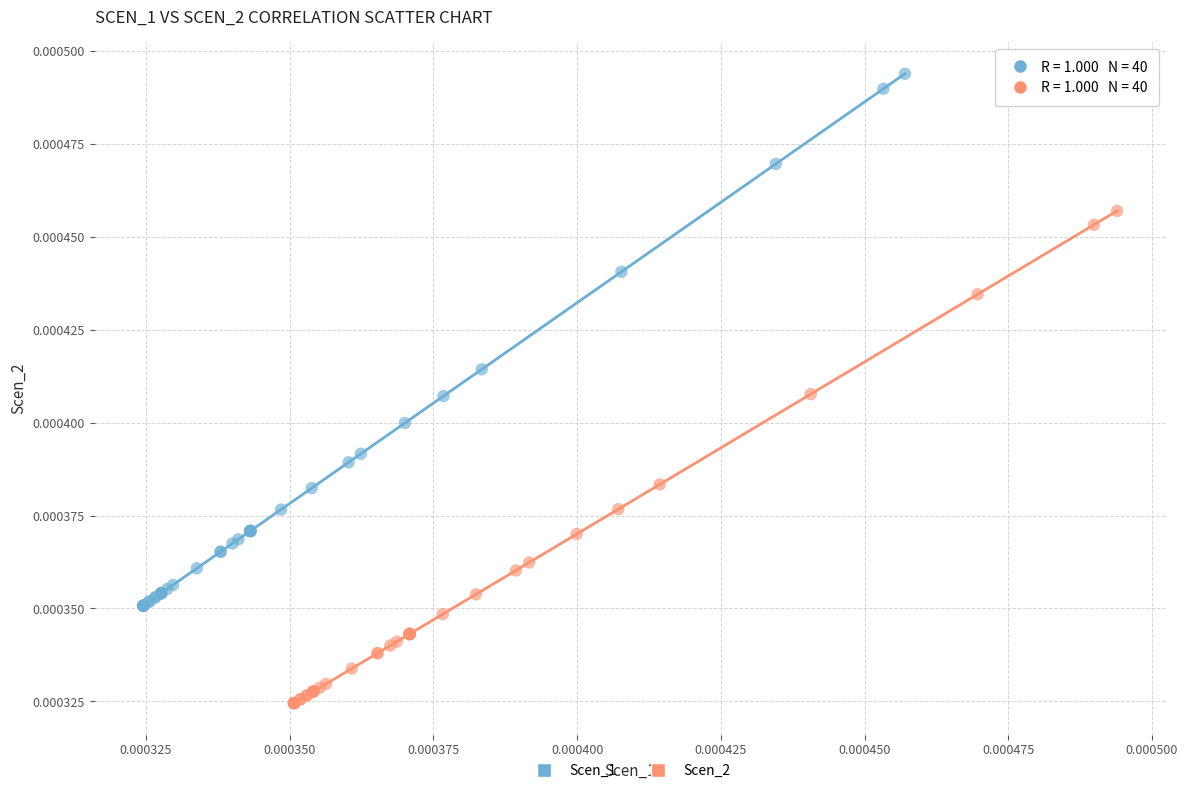

Which series contains the highest Y value?

Scen_1